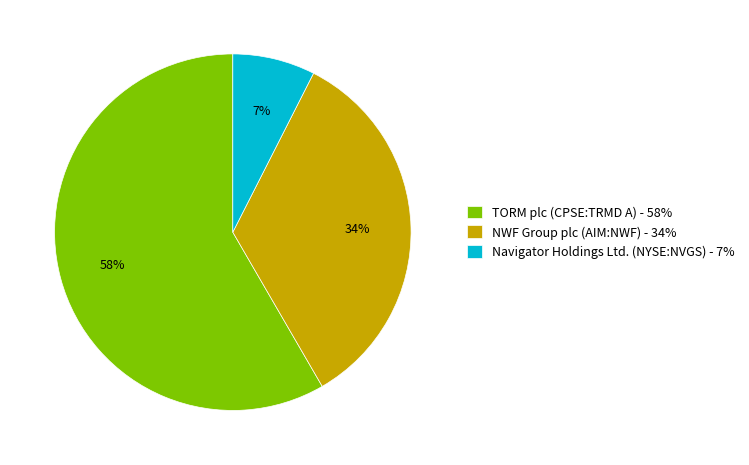

To the nearest percent, what percentage of the pie is NWF Group plc (AIM:NWF)?

34%